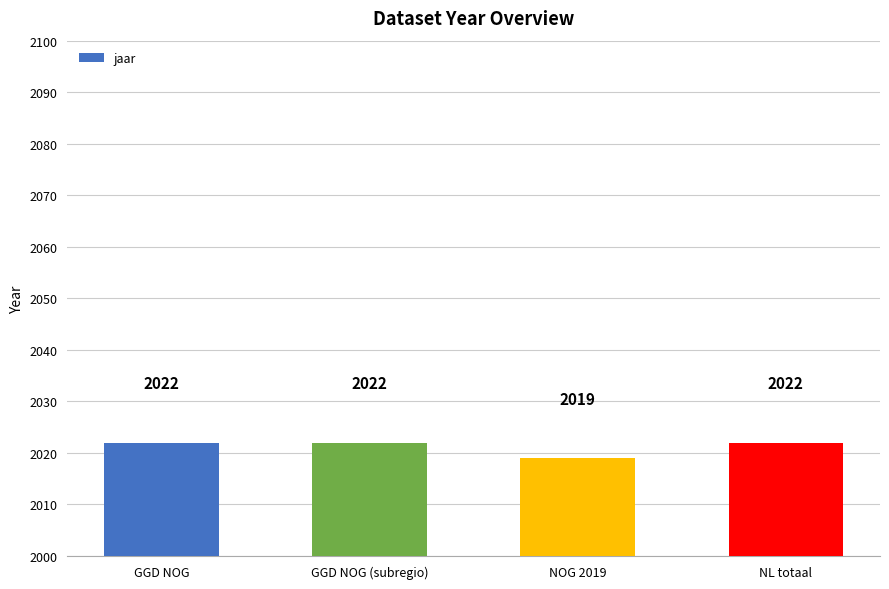

What is the label of the 1st bar from the left?

GGD NOG